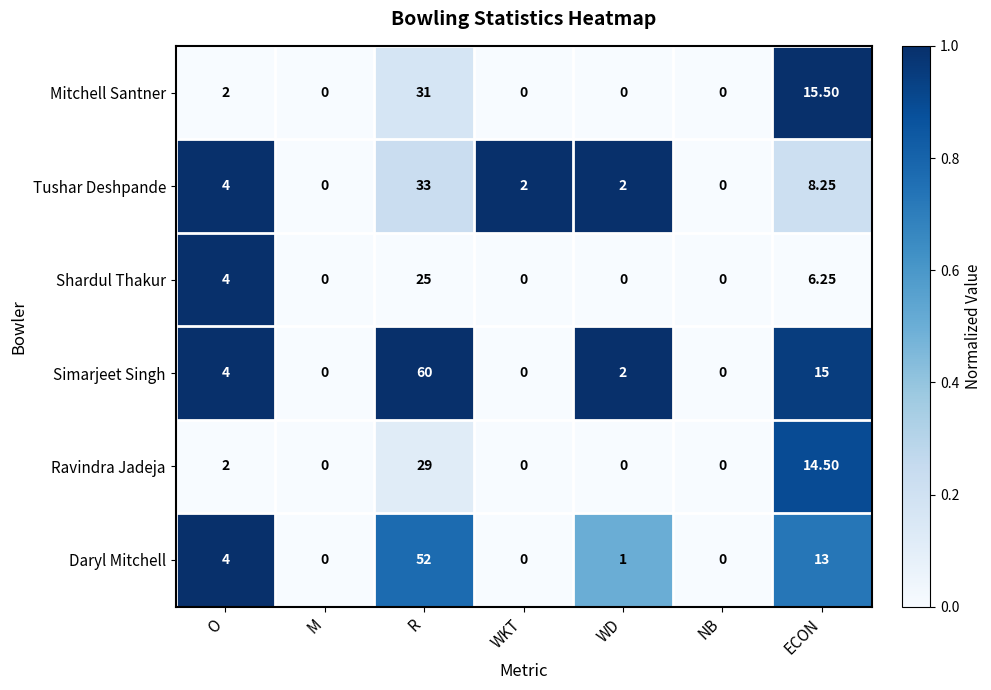

At which label does Simarjeet Singh reach its peak?

R